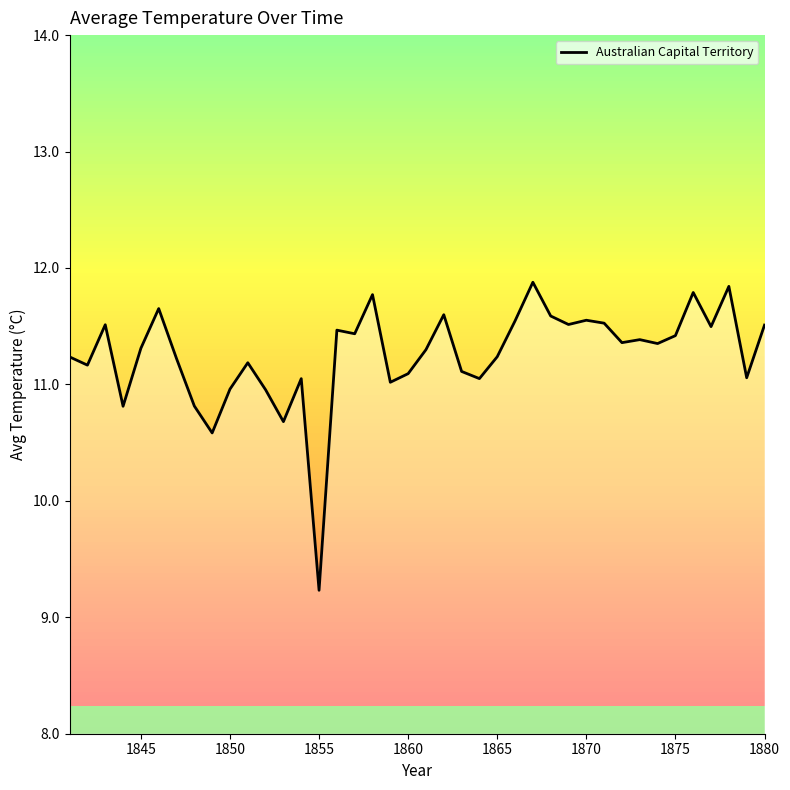

What is the difference between the maximum and minimum values?

2.6